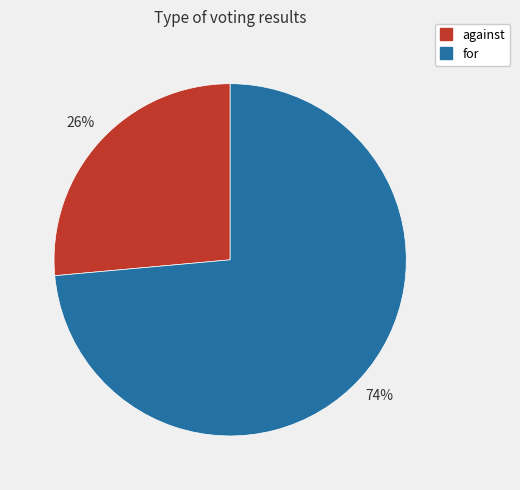

What is the ratio of the value at for to the value at against?

2.8